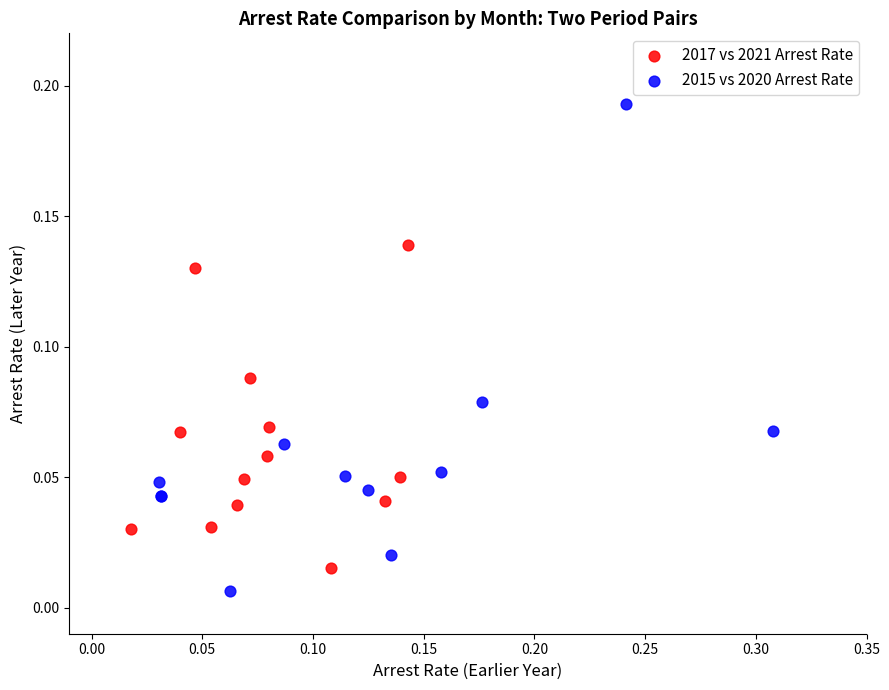

Which series has the widest spread of Y values?

2015 vs 2020 Arrest Rate